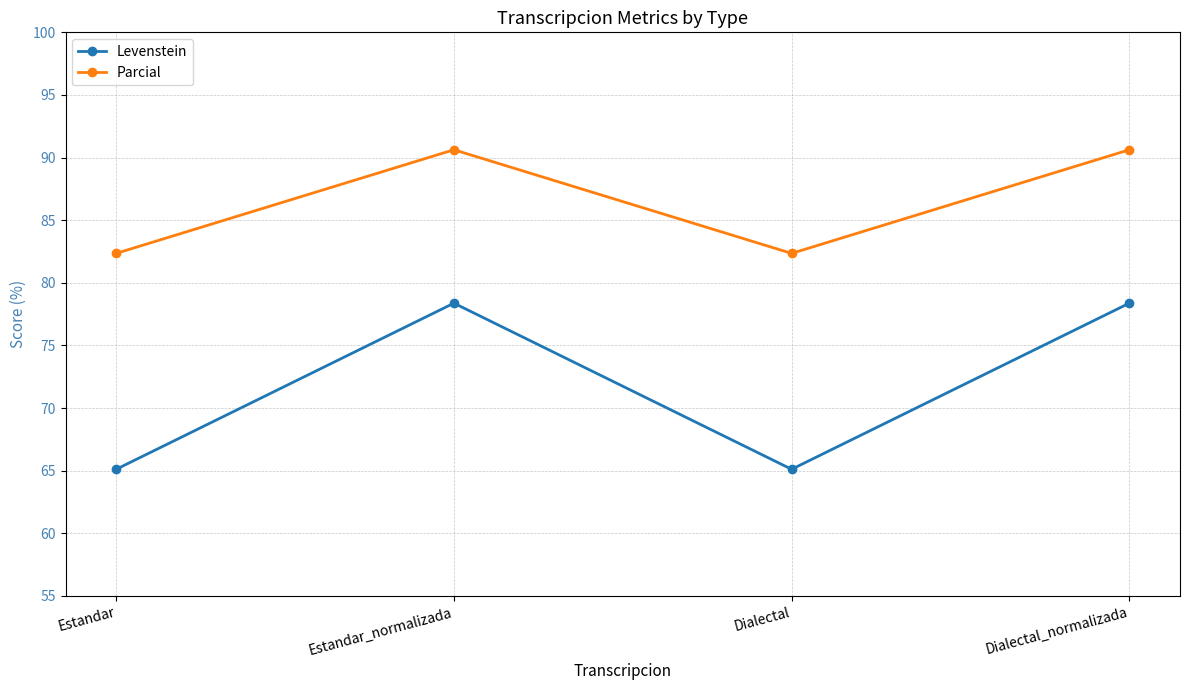

What is the greatest value displayed?

90.6